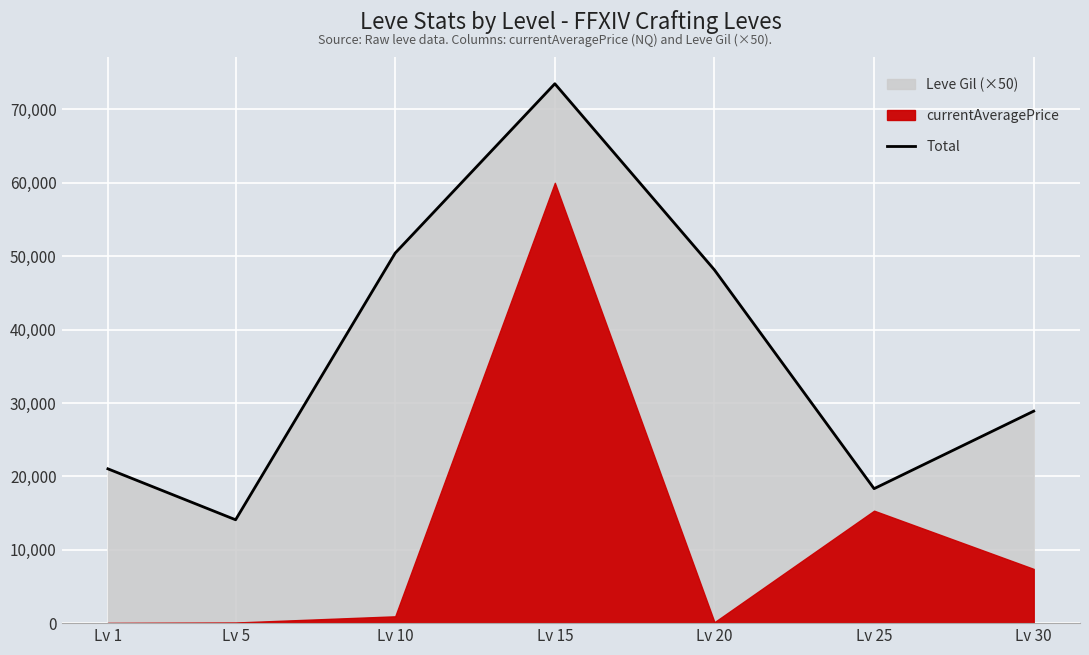

Rank the categories by value from lowest to highest.

Lv 5, Lv 25, Lv 1, Lv 30, Lv 20, Lv 10, Lv 15